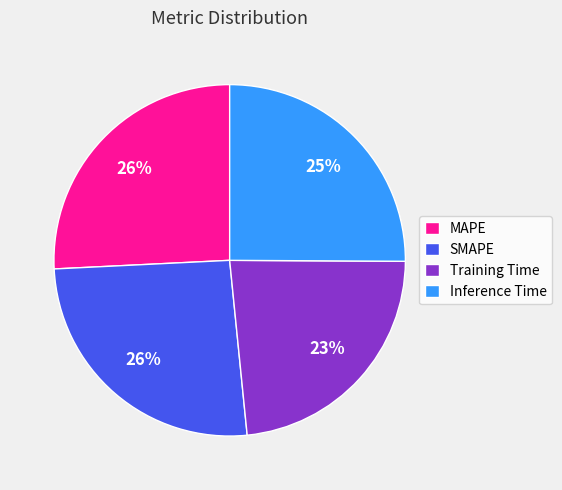

Which has a higher value, Training Time or MAPE?

MAPE